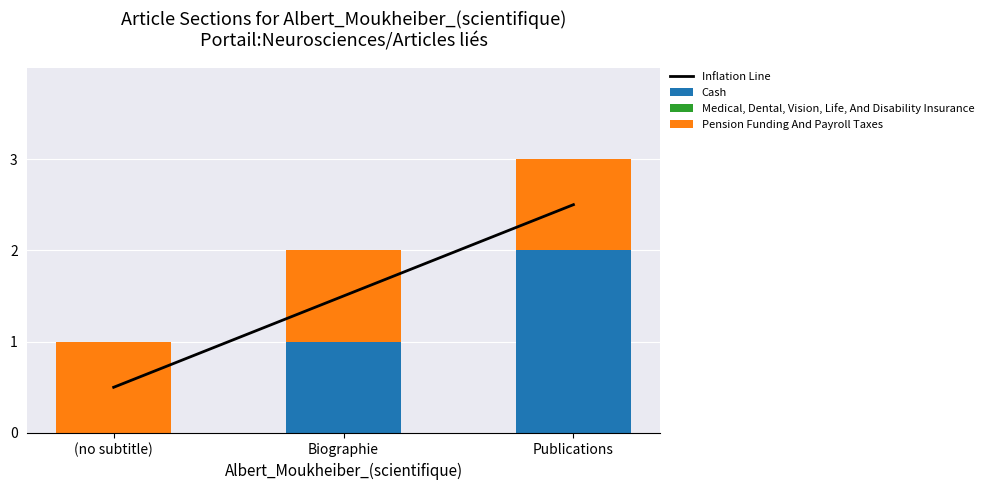

Which series has the largest total across all categories?

Inflation Line